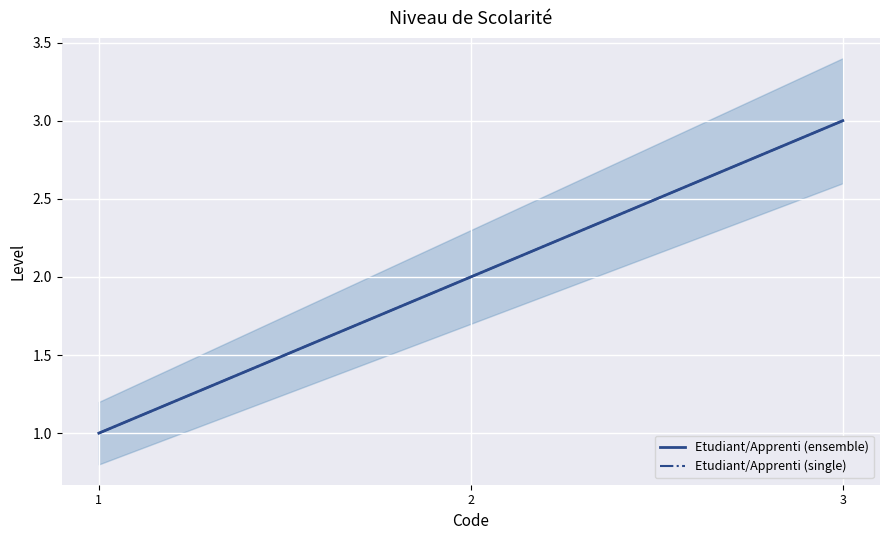

What is the value of the Etudiant/Apprenti (ensemble) point at the 3rd from the left?

3